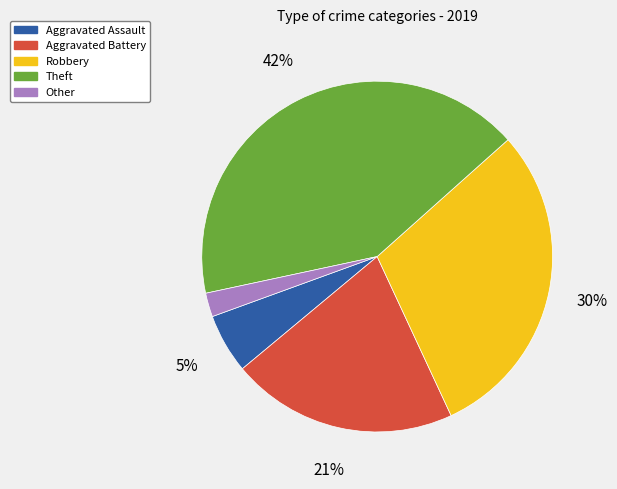

Which has a higher value, Other or Theft?

Theft